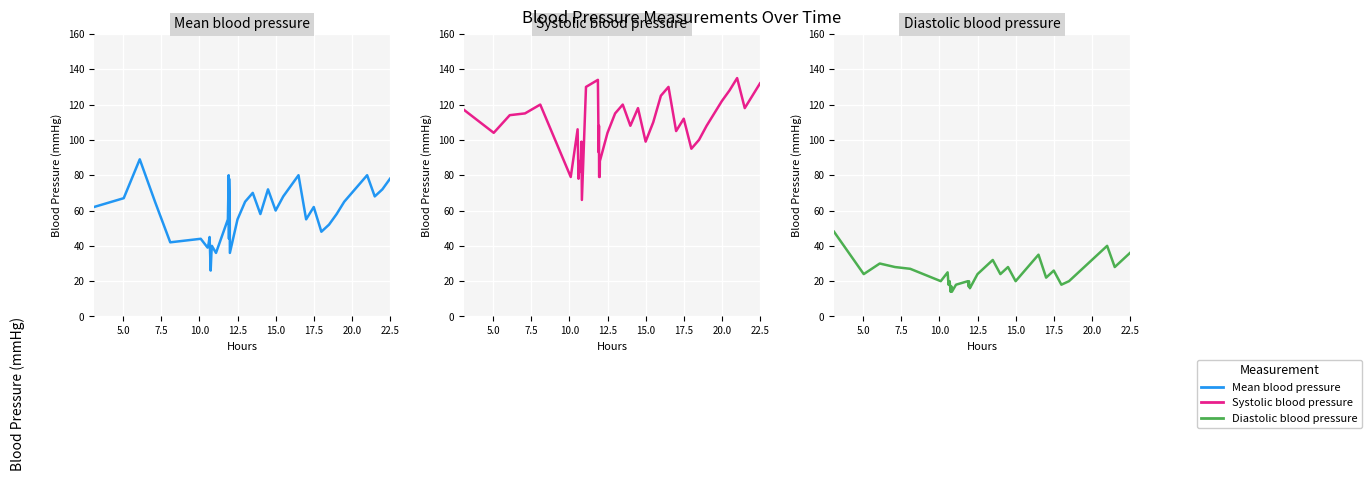

True or false: Diastolic blood pressure and Mean blood pressure intersect in this chart.

False